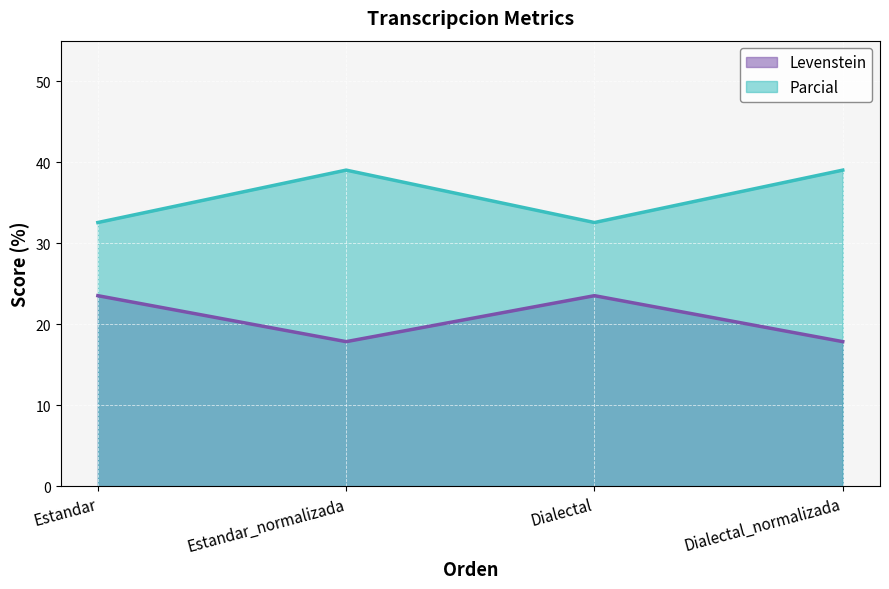

What position from the left is Dialectal?

3